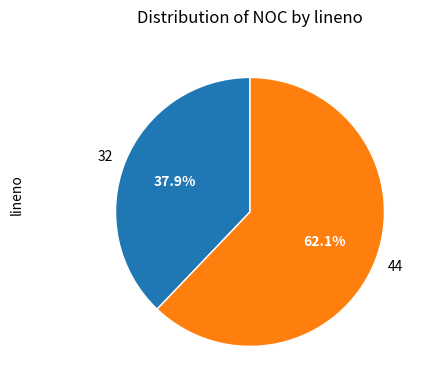

What percentage do 32 and 44 together represent?

100.0%